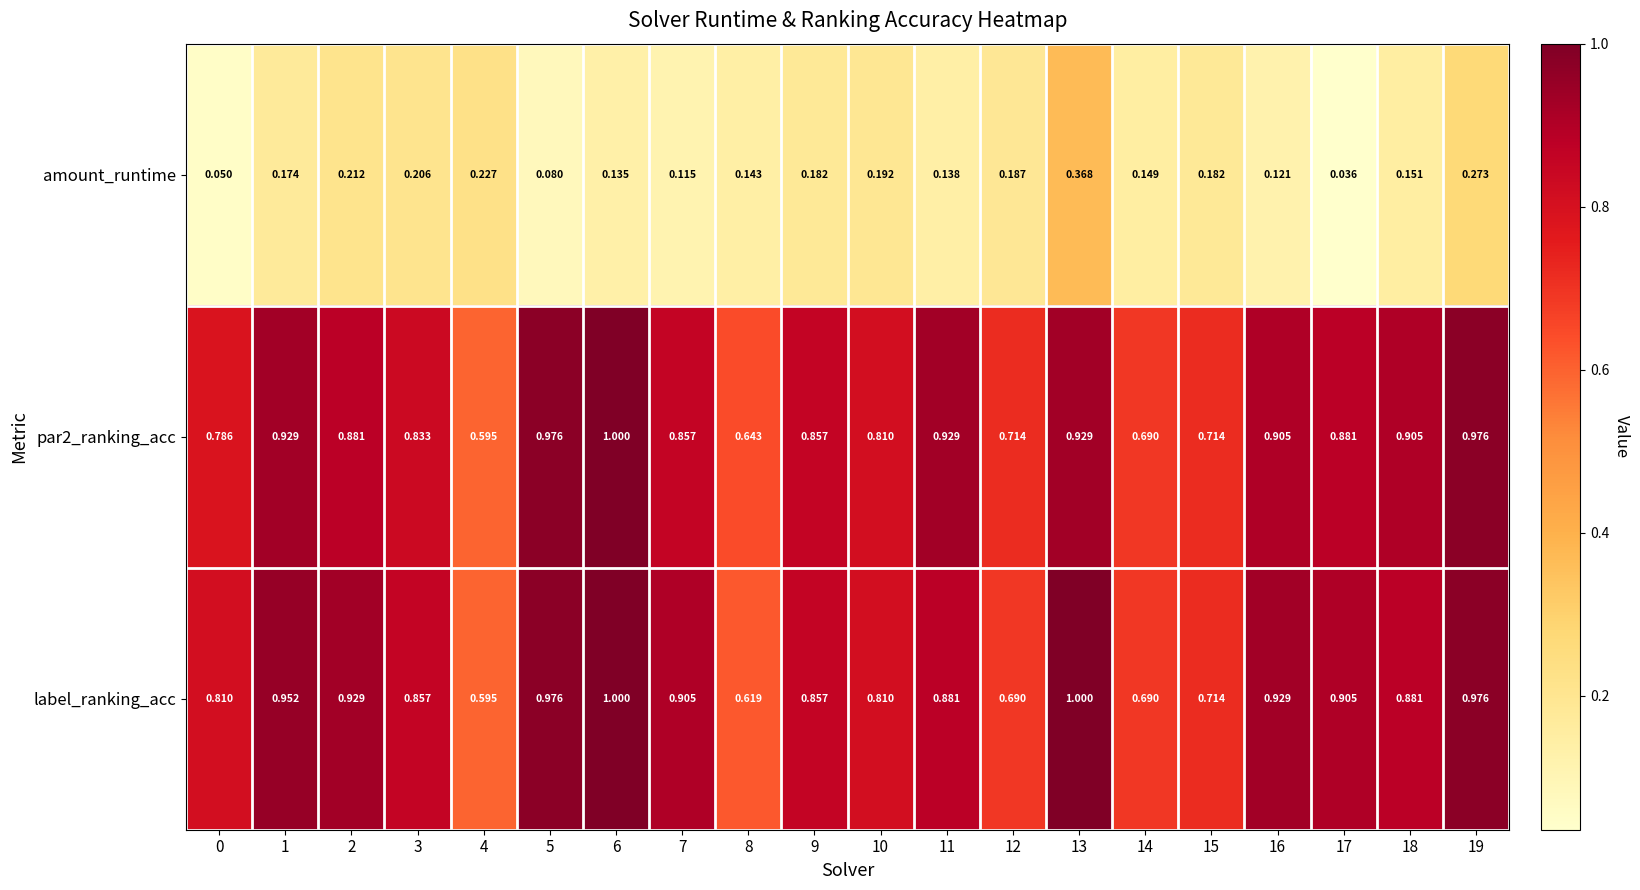

What is the maximum value shown in the chart?

1.0